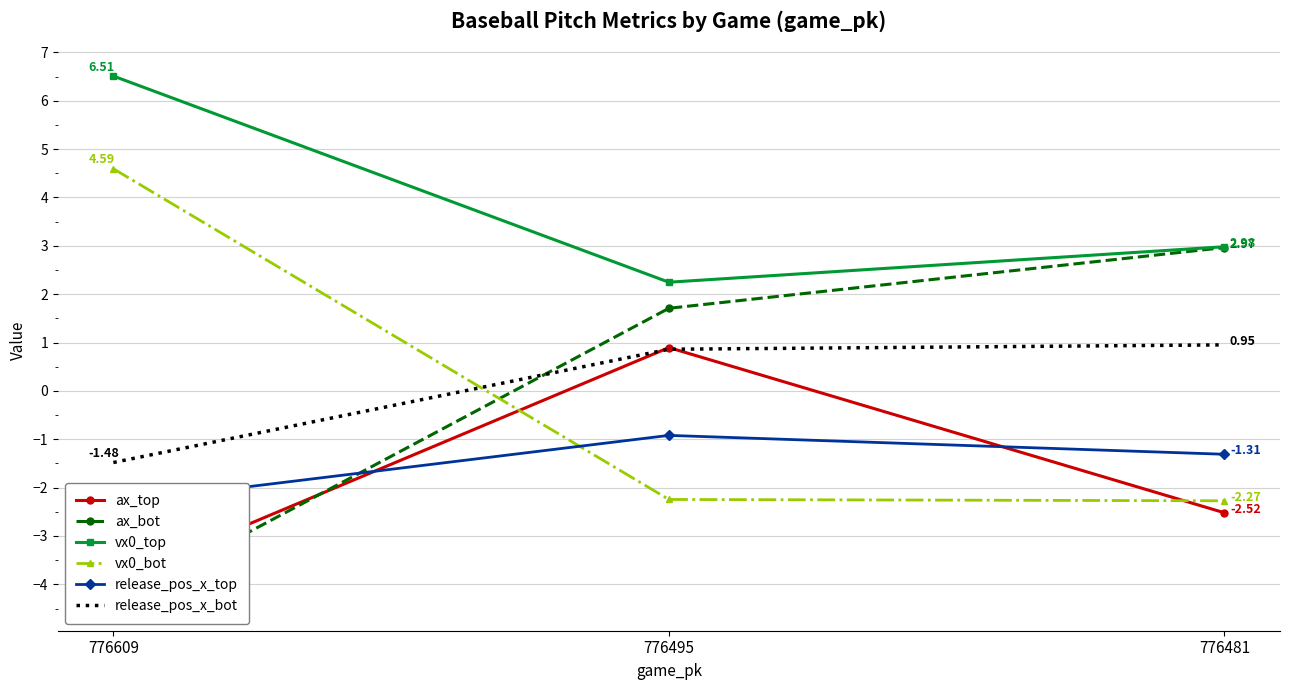

Does the chart have visible grid lines?

Yes